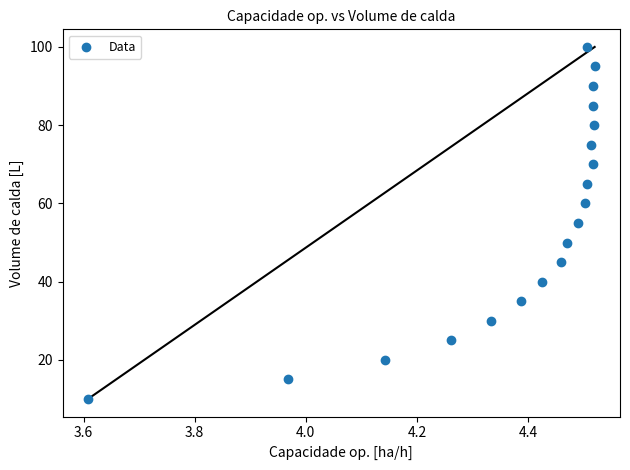

What is the range of Y values (max minus min)?

90